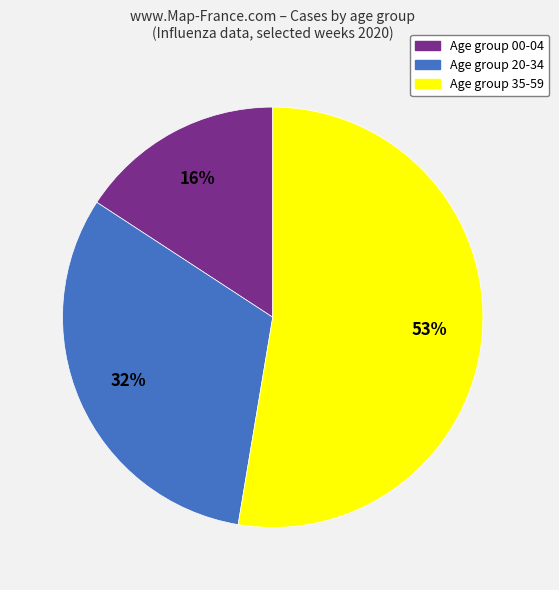

To the nearest percent, what is the average slice percentage?

33%